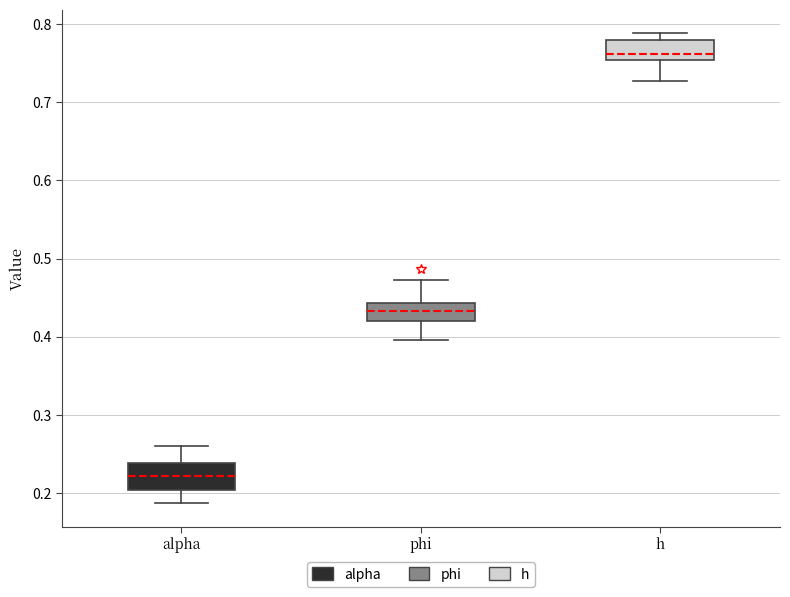

Reading left to right, read every box against the y-axis: the position of its median line, the range the box covers, and the ends of its whiskers. The values are not printed on the chart, so give them approximately, as read against the axis.

alpha: median 0.22, box 0.20 to 0.24, whiskers 0.19 to 0.26
phi: median 0.43, box 0.42 to 0.44, whiskers 0.40 to 0.47
h: median 0.76, box 0.75 to 0.78, whiskers 0.73 to 0.79